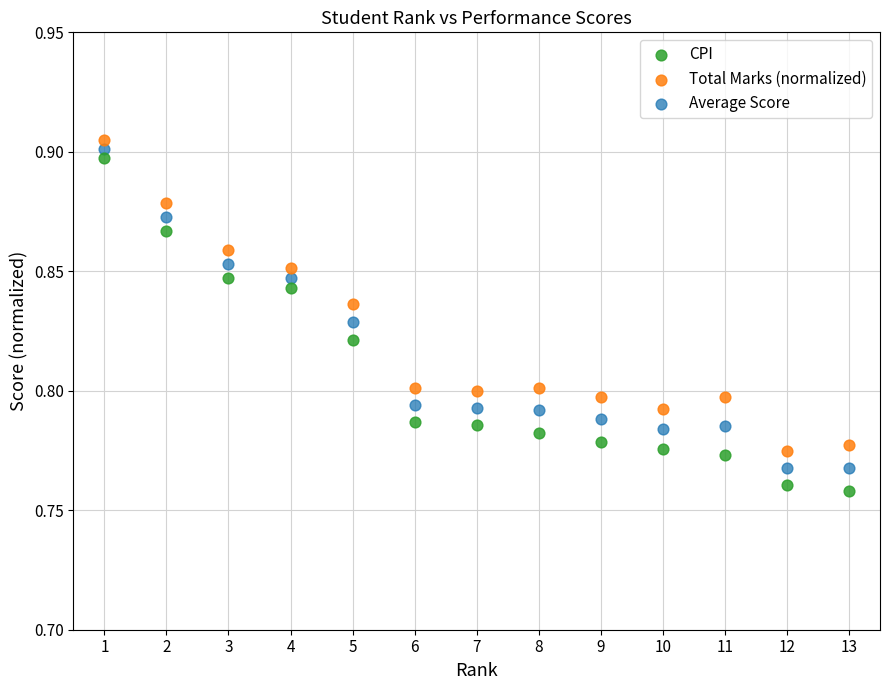

Which series contains the highest Y value?

Total Marks (normalized)